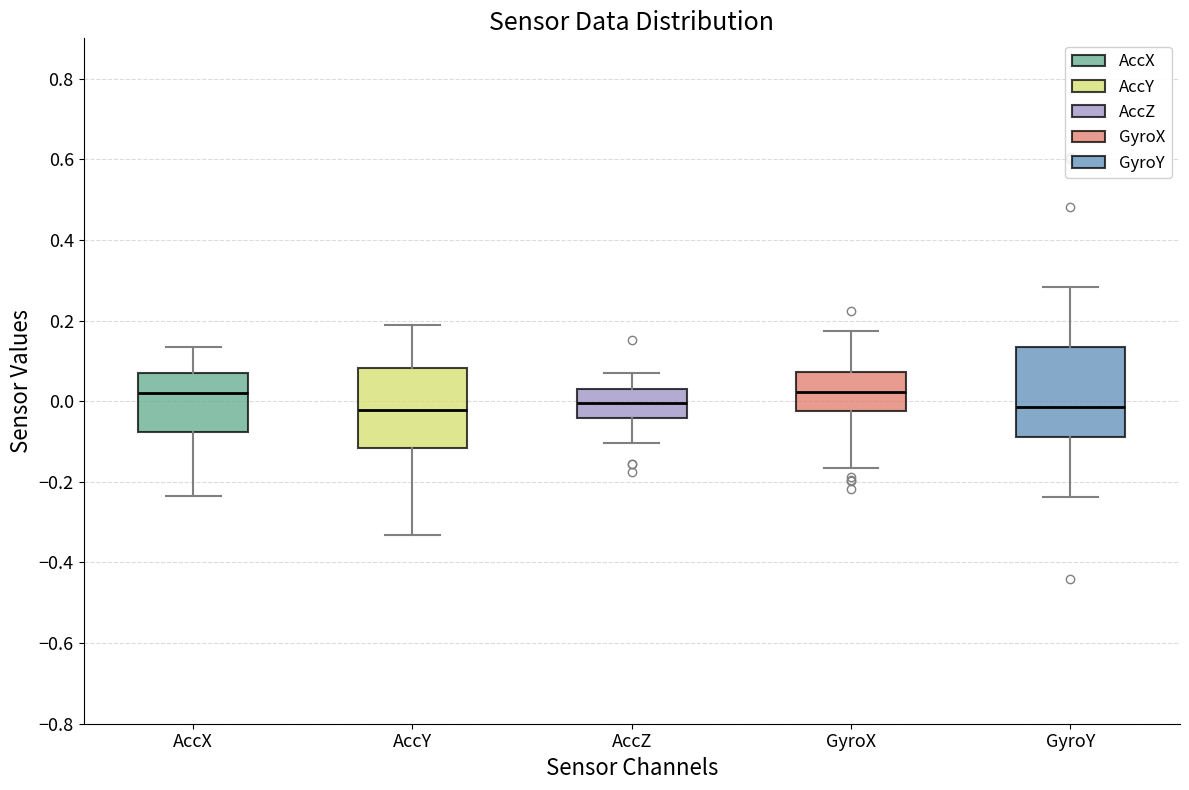

Reading left to right, transcribe this box plot: for each box, give where its median line is, the range the box spans, and where its two whiskers end, as read against the y-axis. The values are not printed on the chart, so give them approximately, as read against the axis.

AccX: median 0.02, box -0.08 to 0.06, whiskers -0.24 to 0.14
AccY: median -0.02, box -0.12 to 0.08, whiskers -0.34 to 0.18
AccZ: median 0.00, box -0.04 to 0.02, whiskers -0.10 to 0.06
GyroX: median 0.02, box -0.02 to 0.08, whiskers -0.16 to 0.18
GyroY: median -0.02, box -0.08 to 0.14, whiskers -0.24 to 0.28